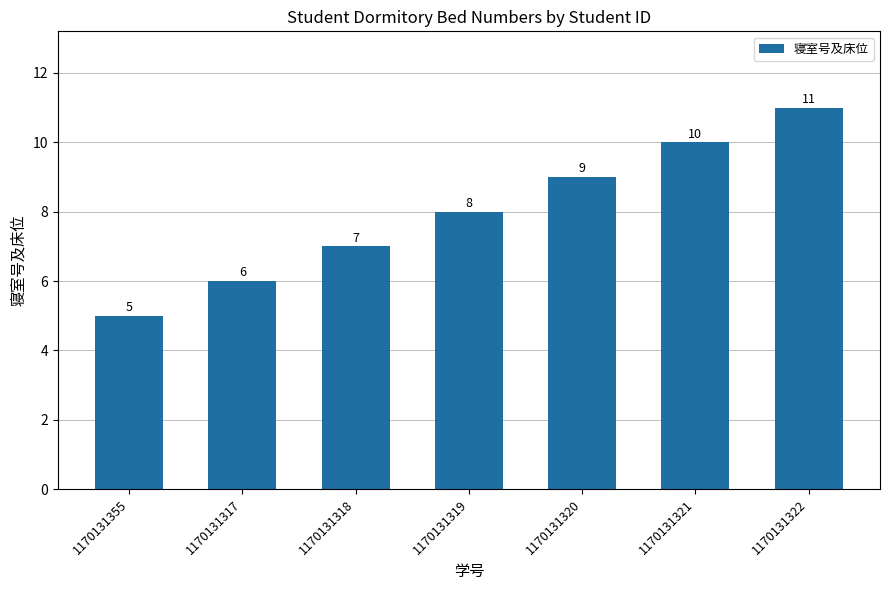

Which label corresponds to the smallest value in the chart?

1170131355